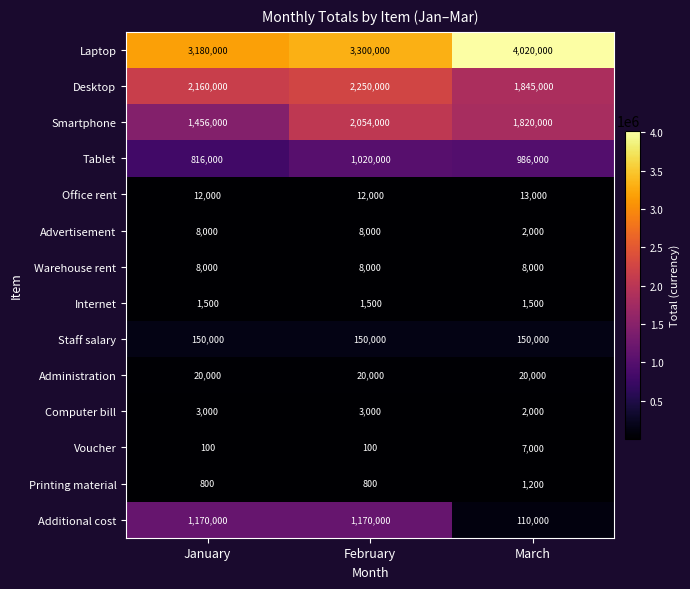

At which category is the sum across all series the highest?

February